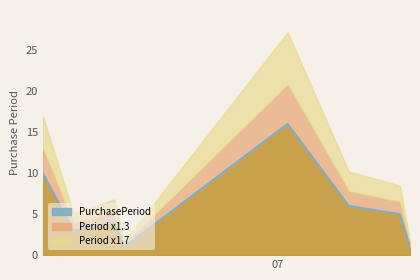

Which category has the highest value across all series?

2015-07-02